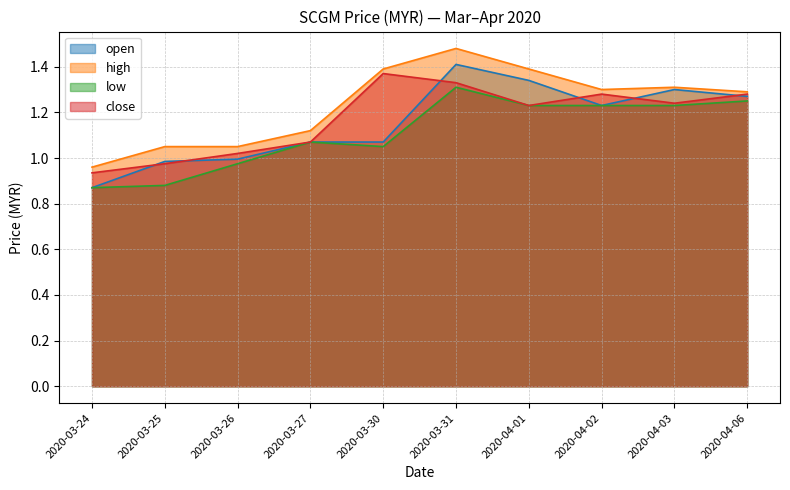

Which category has the highest value in the low series?

2020-03-31